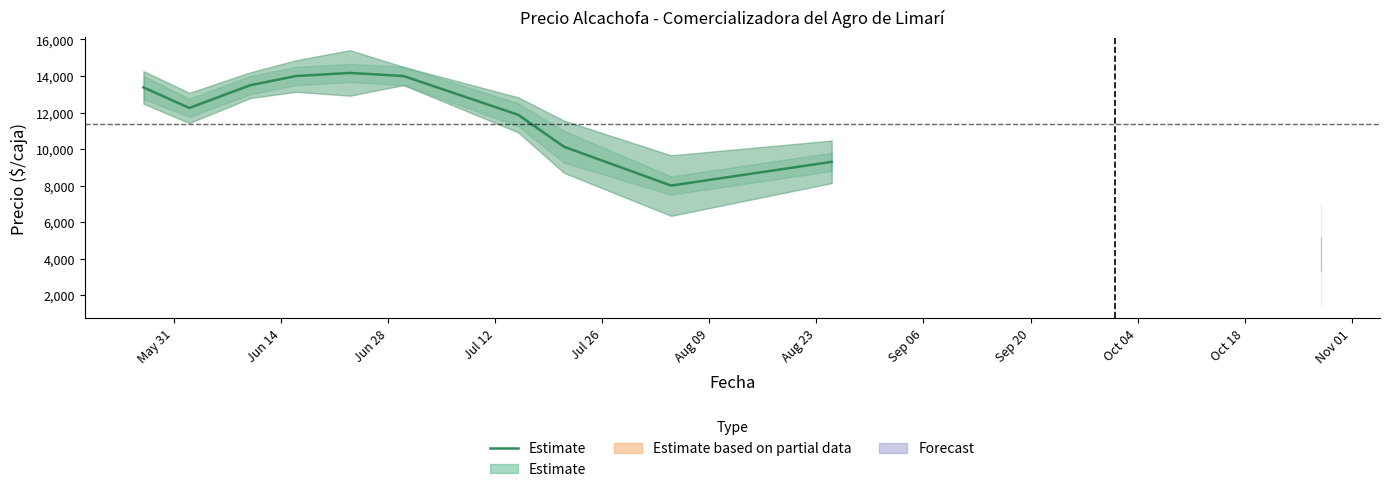

Is it true that the value at Jun 14 is 16467.7?

False